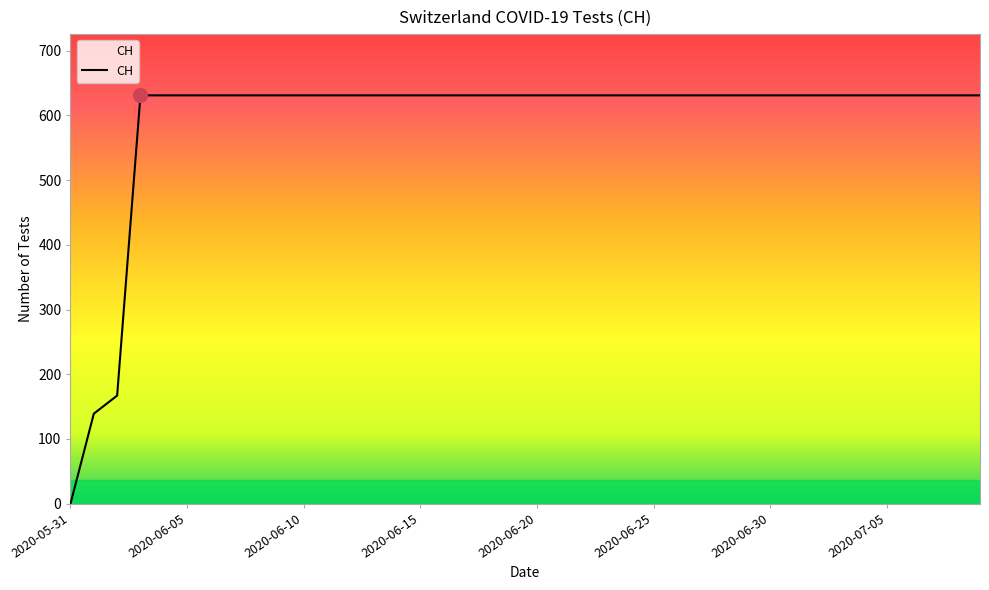

How many values are above zero?

39